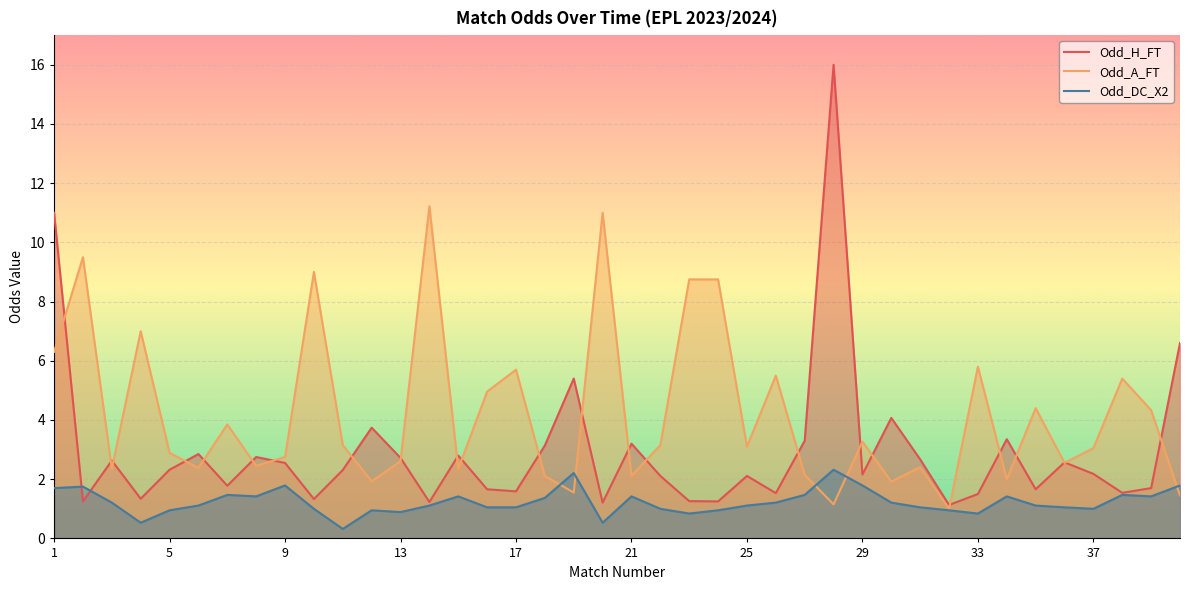

What is the difference between the maximum and second lowest values in the Odd_DC_X2 series?

1.8